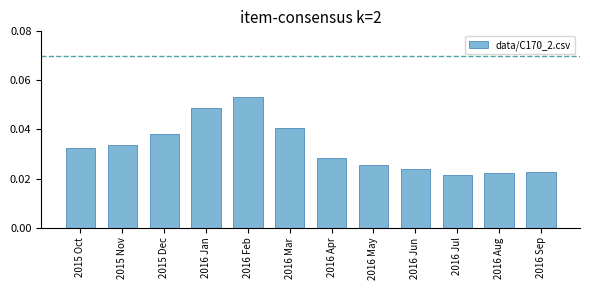

What is the label of the 6th bar from the right?

2016 Apr